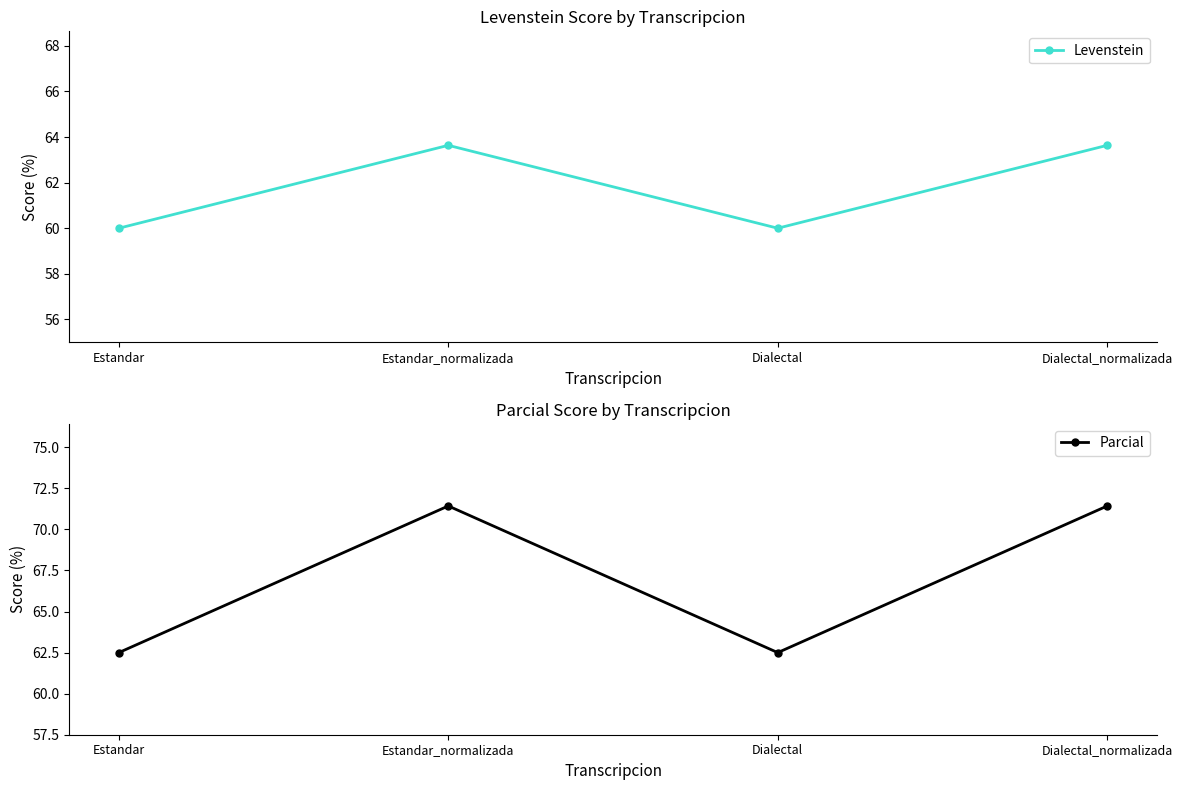

What position from the right is Dialectal?

2